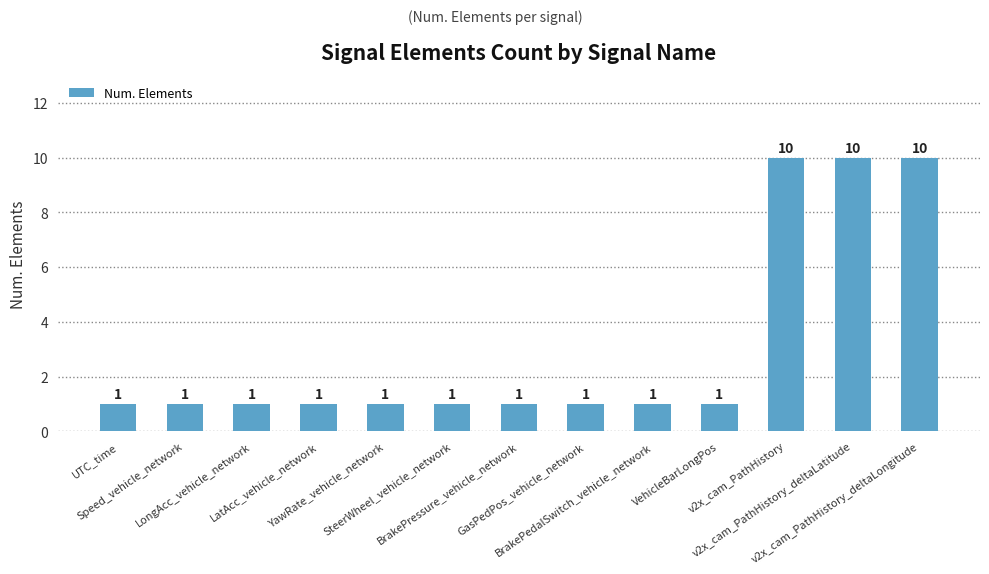

Reading right to left, list all the values displayed in this chart.

10	10	10	1	1	1	1	1	1	1	1	1	1